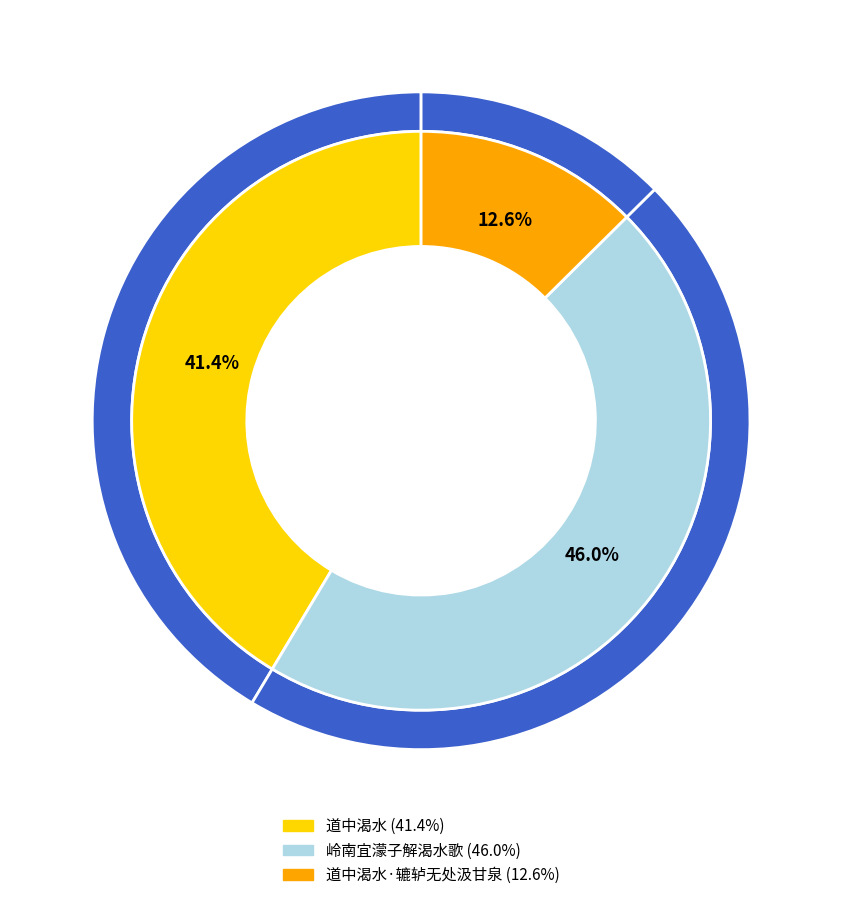

Is 道中渴水·辘轳无处汲甘泉 the majority of the pie?

No